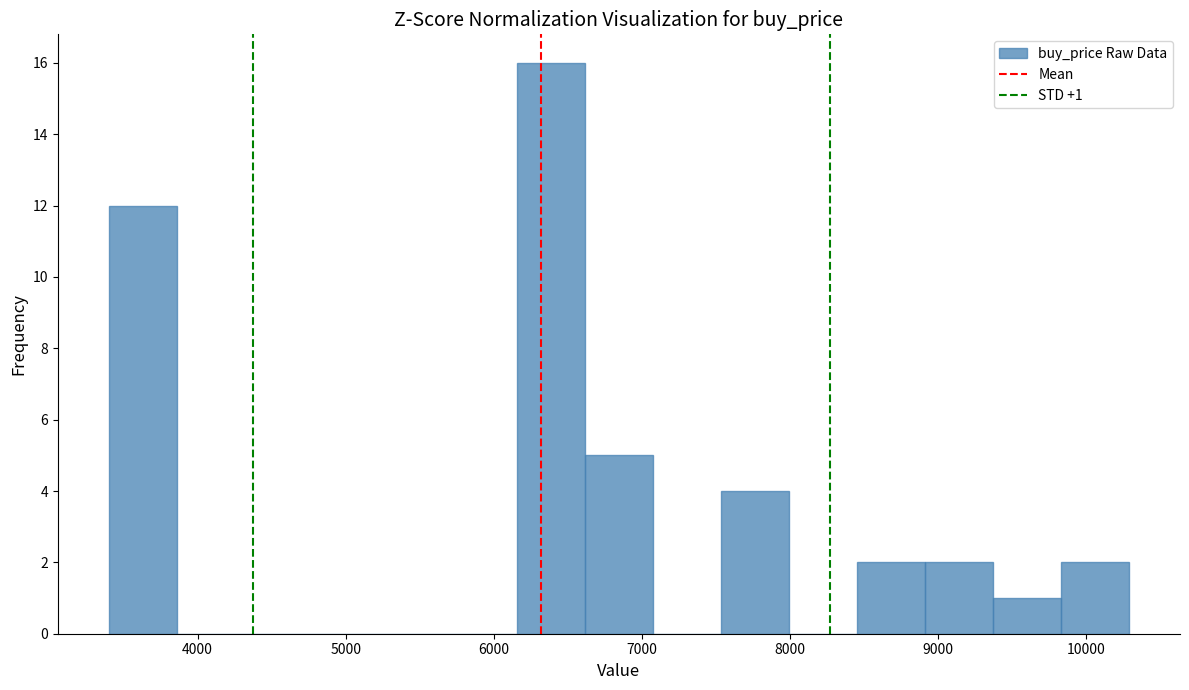

Which range on the x-axis has the tallest bar?

6200 to 6600